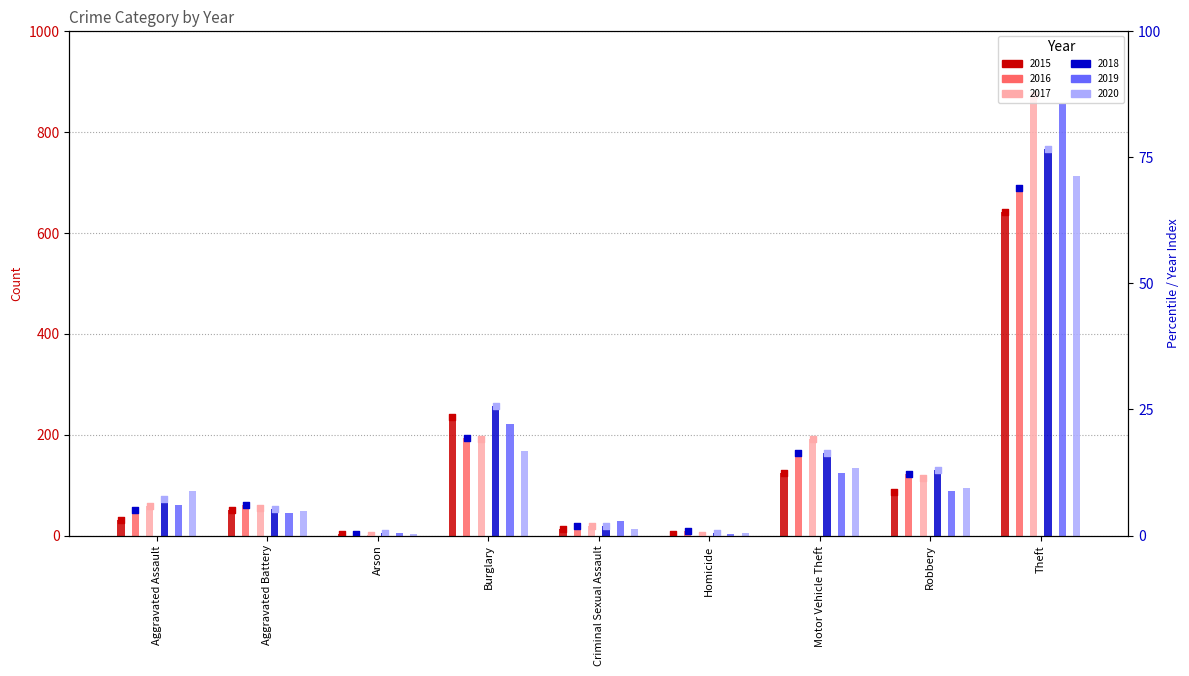

Which series reaches the minimum Y coordinate?

2017